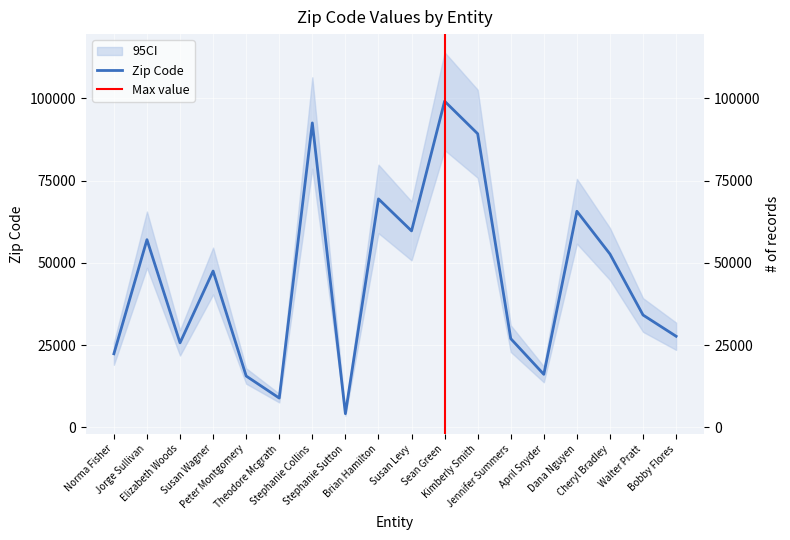

How many points are lower than both their immediate neighbors (excluding endpoints)?

5